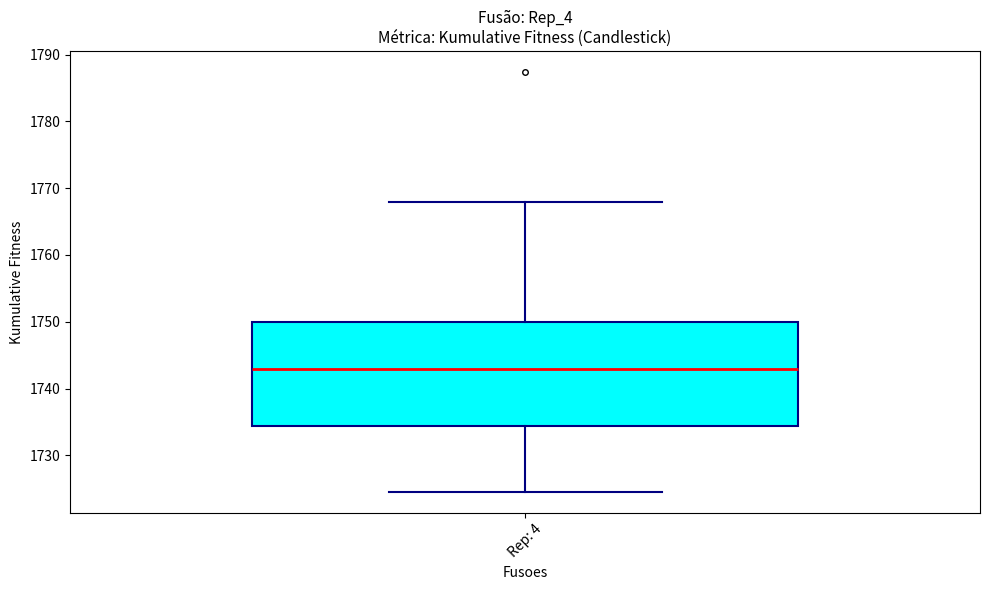

Transcribe this box plot: give where the median line is, the range the box spans, and where the two whiskers end, as read against the y-axis. The values are not printed on the chart, so give them approximately, as read against the axis.

median 1743, box 1734 to 1750, whiskers 1725 to 1768